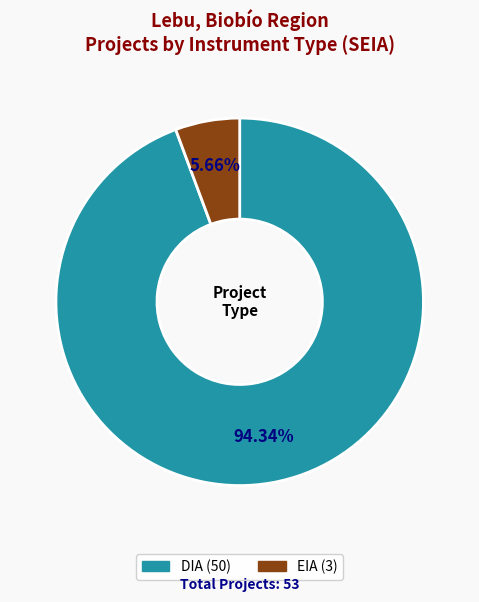

Which slice is the smallest?

EIA